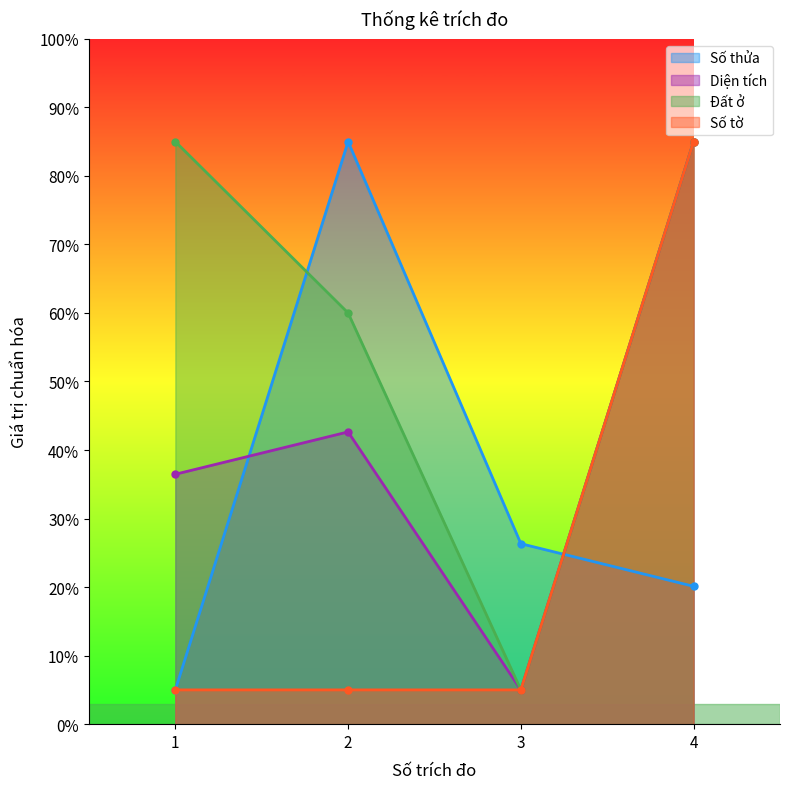

How many lines are shown in the chart?

4